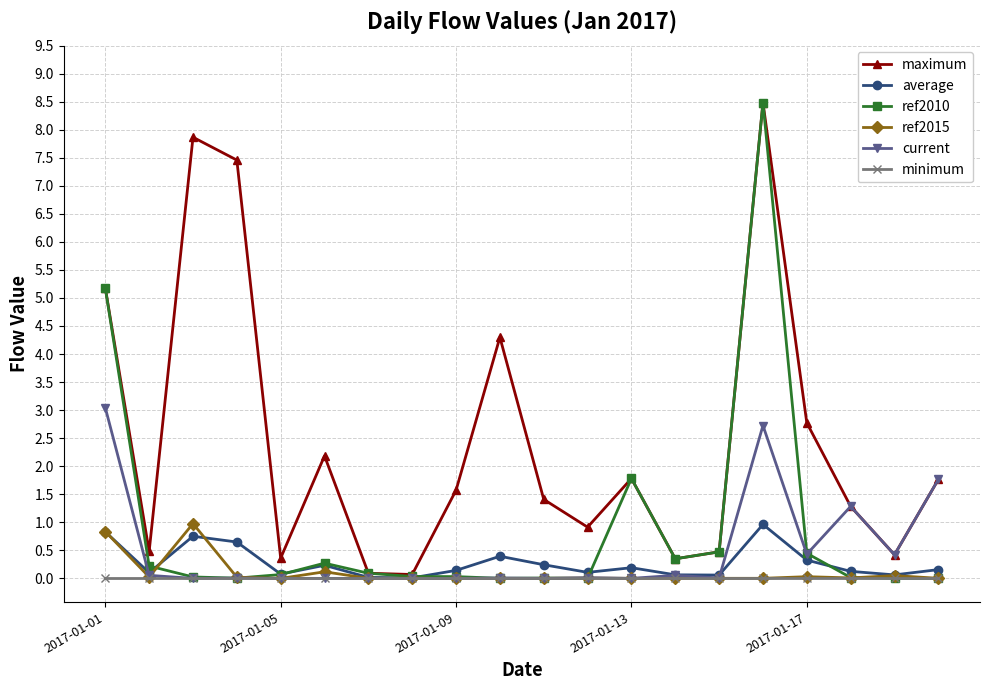

What is the maximum value for current?

3.0